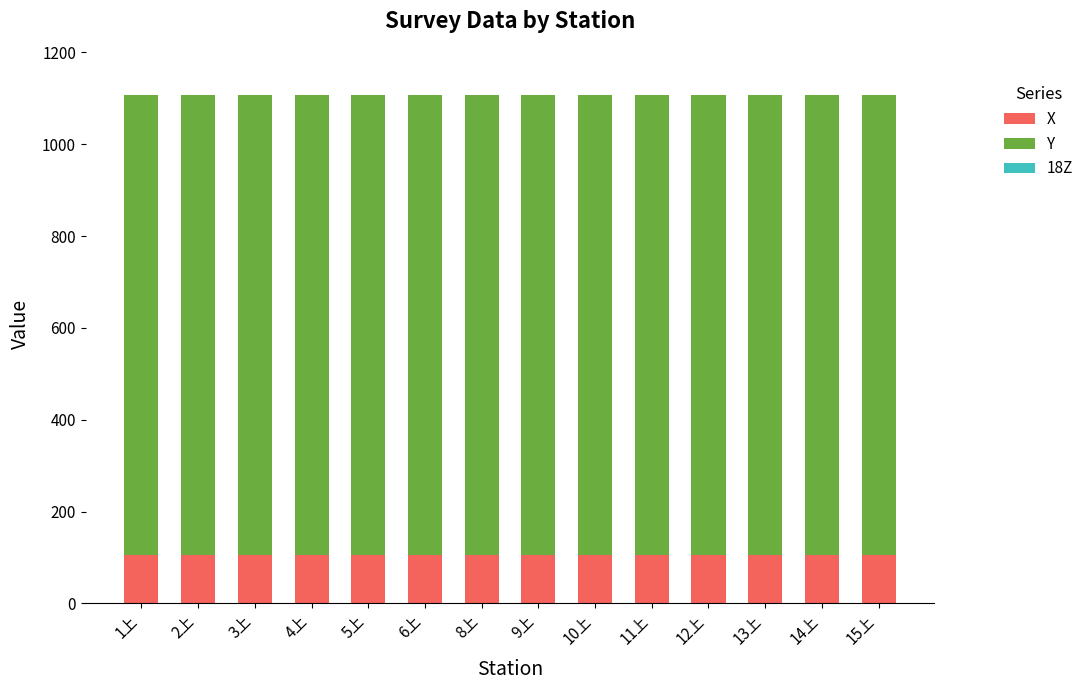

The value of X at 10上 is 106.3. True or false?

True